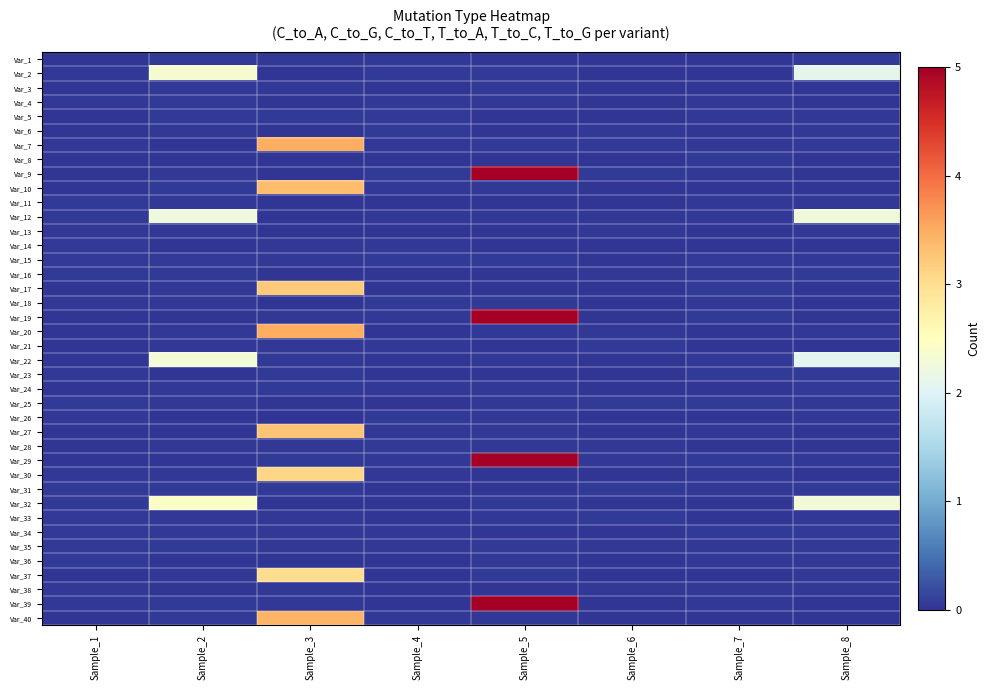

How many distinct data groups are displayed?

40